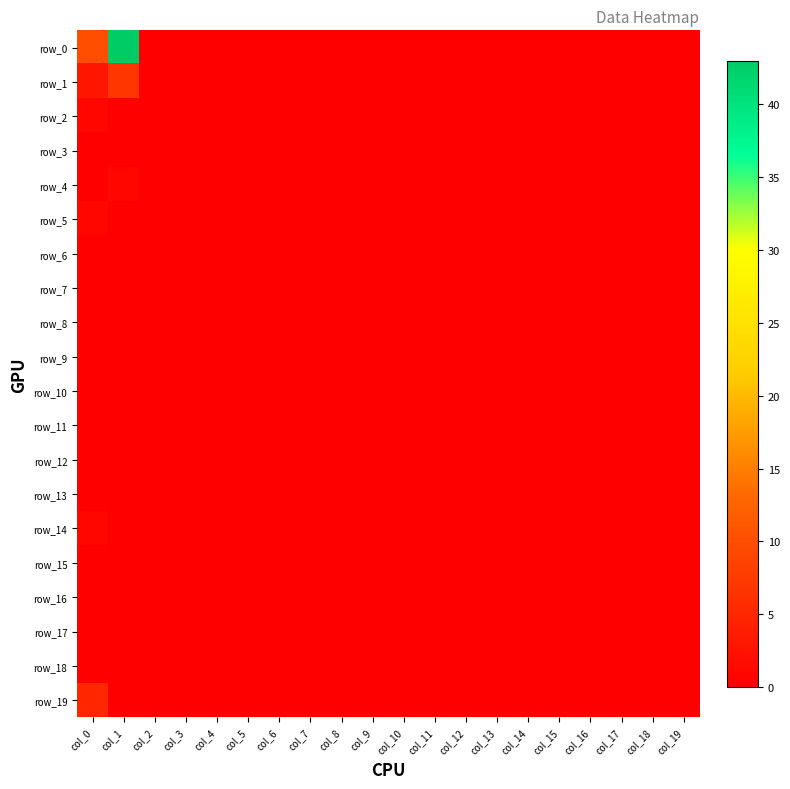

True or false: row_2 has a value of 0 at col_4.

False